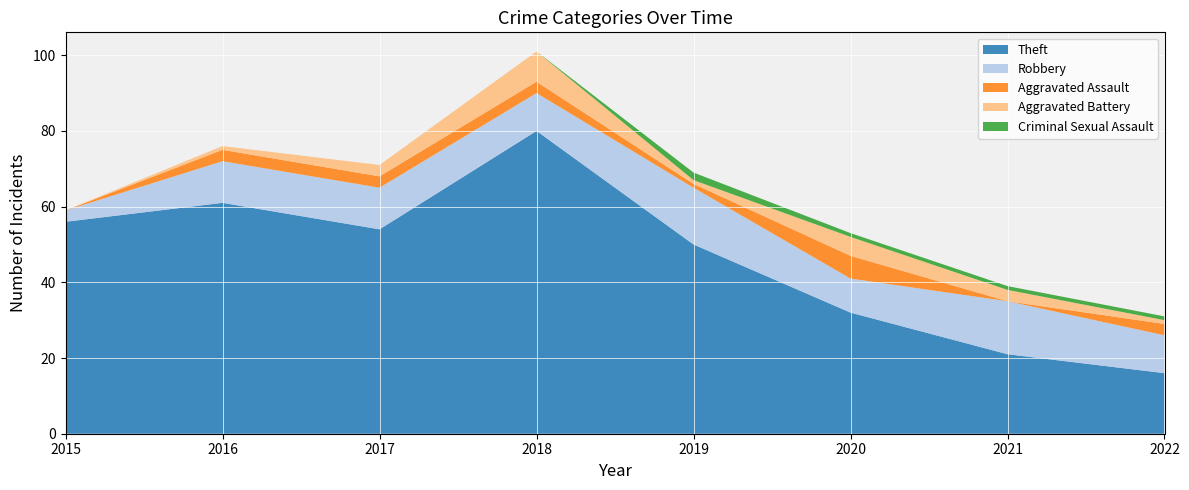

Reading left to right, transcribe all the data shown in this chart.

Theft: 2015=56	2016=61	2017=54	2018=80	2019=50	2020=32	2021=21	2022=16
Robbery: 2015=3	2016=11	2017=11	2018=10	2019=15	2020=9	2021=14	2022=10
Aggravated Assault: 2015=0	2016=3	2017=3	2018=3	2019=1	2020=6	2021=0	2022=3
Aggravated Battery: 2015=0	2016=1	2017=3	2018=8	2019=1	2020=5	2021=3	2022=1
Criminal Sexual Assault: 2015=0	2016=0	2017=0	2018=0	2019=2	2020=1	2021=1	2022=1